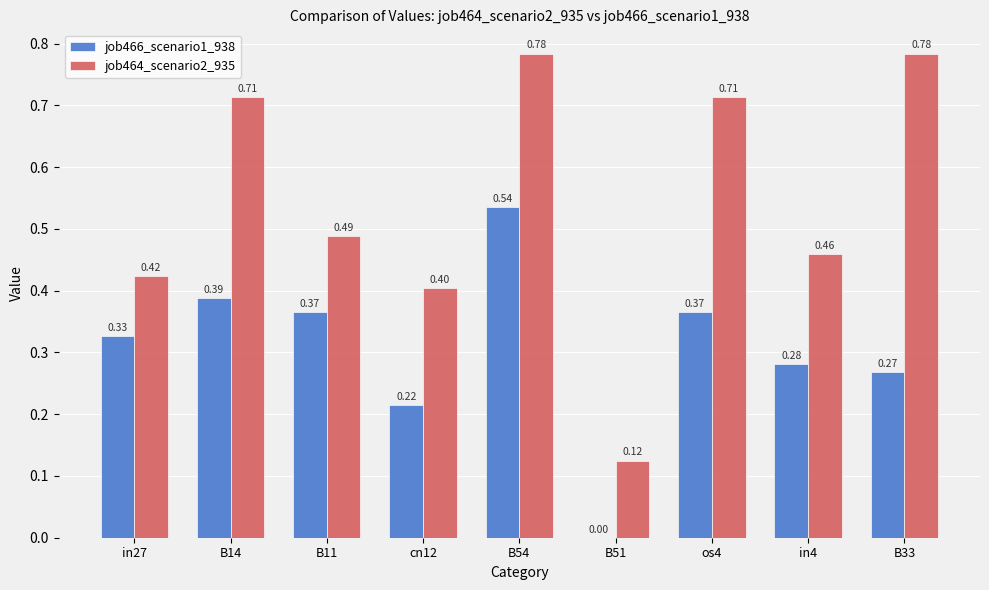

Where is job464_scenario2_935 nearest to the value 0?

B51